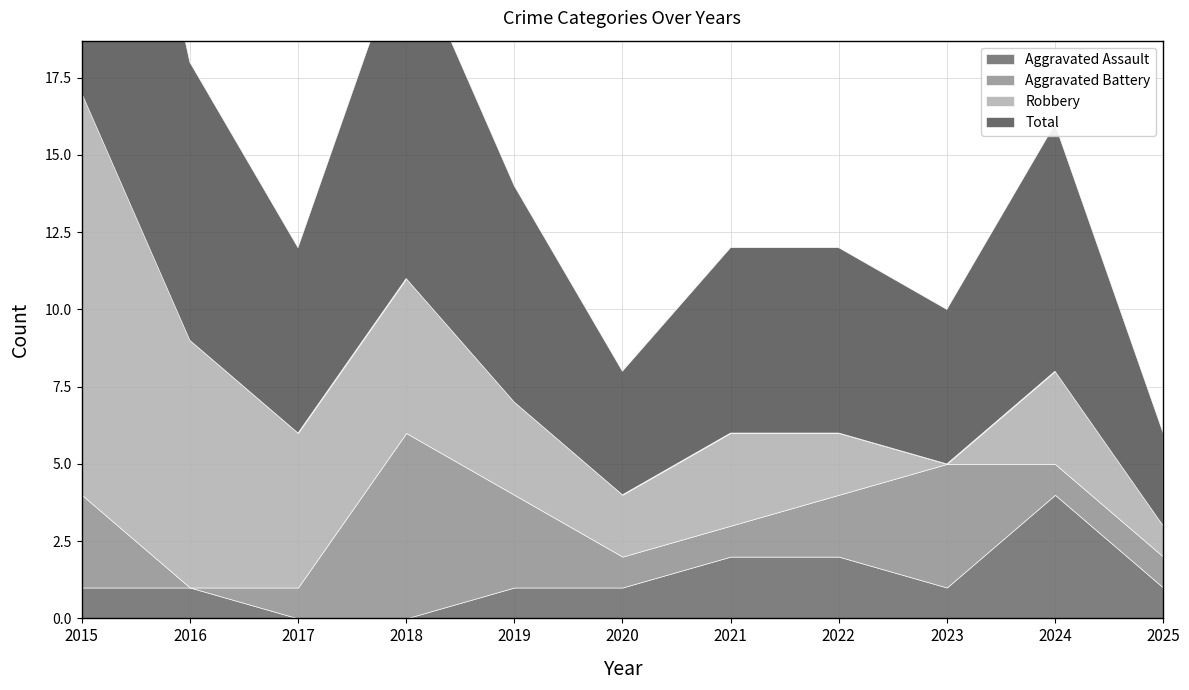

Is the value of Aggravated Assault at 2015 greater than the value of Aggravated Battery at 2021?

No